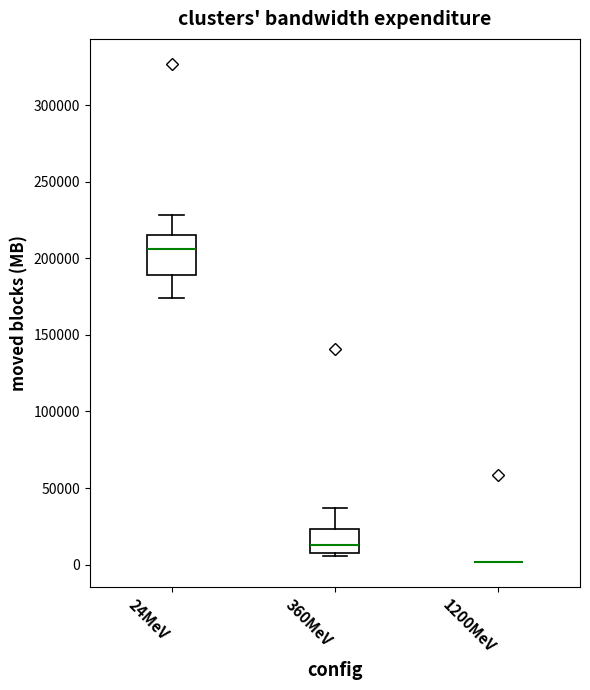

Reading left to right, read every box against the y-axis: the position of its median line, the range the box covers, and the ends of its whiskers. The values are not printed on the chart, so give them approximately, as read against the axis.

24MeV: median 205000, box 190000 to 215000, whiskers 175000 to 230000
360MeV: median 15000, box 5000 to 25000, whiskers 5000 (just below the box's lower edge) to 35000
1200MeV: box collapsed to a line at 0, whiskers 0 to 0